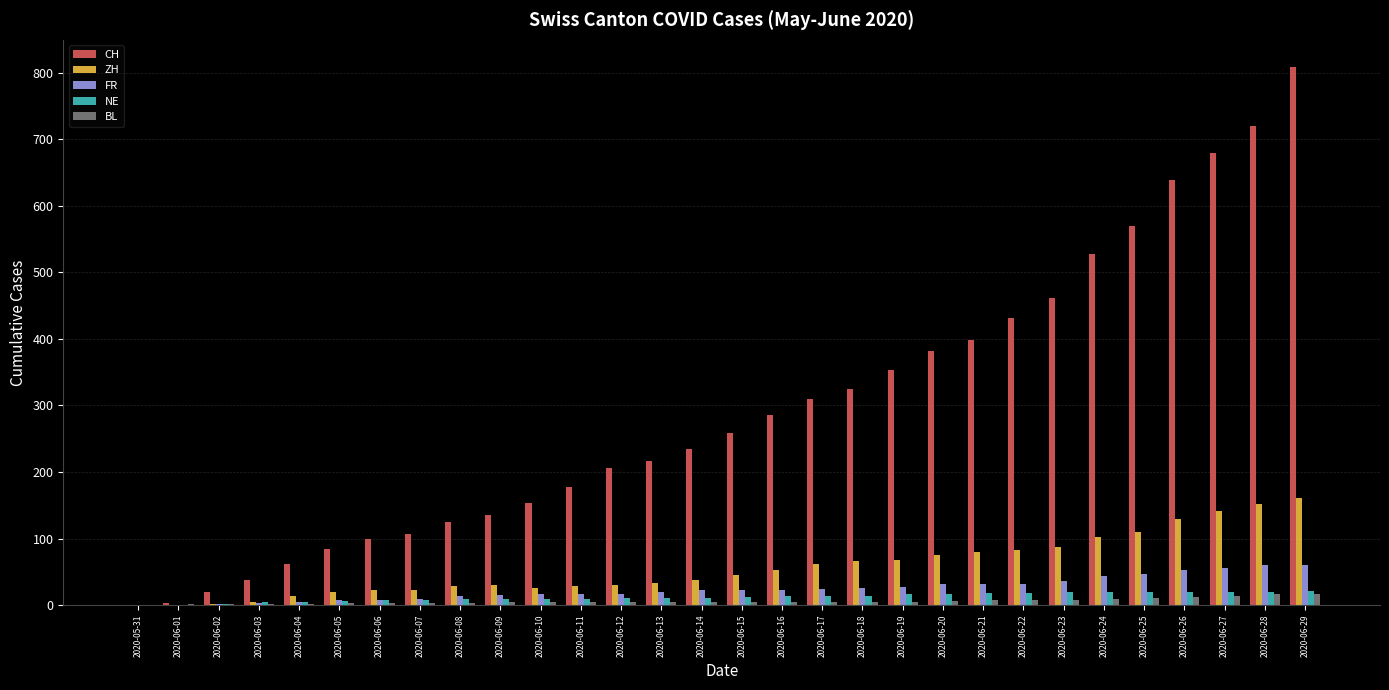

Which series has the largest total across all categories?

CH